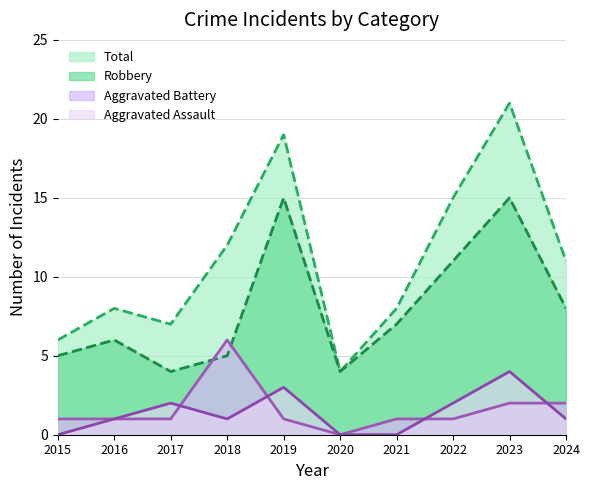

What is the value of the Total point at the 6th from the left?

4